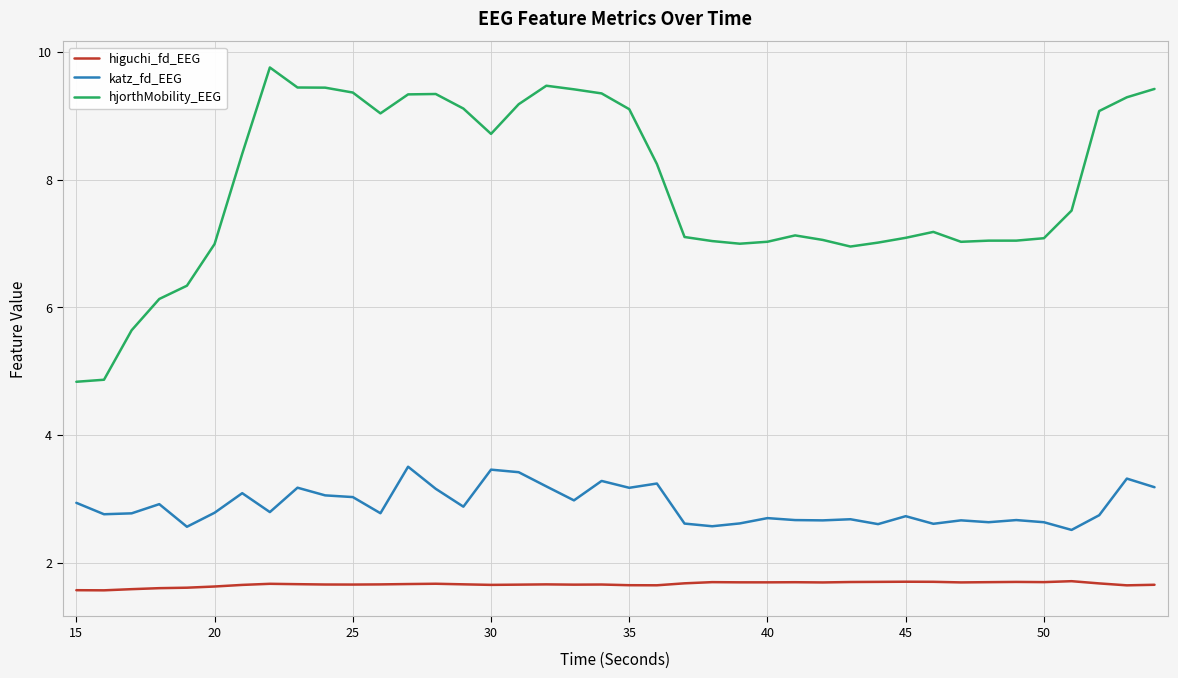

Which series has the largest total across all categories?

hjorthMobility_EEG